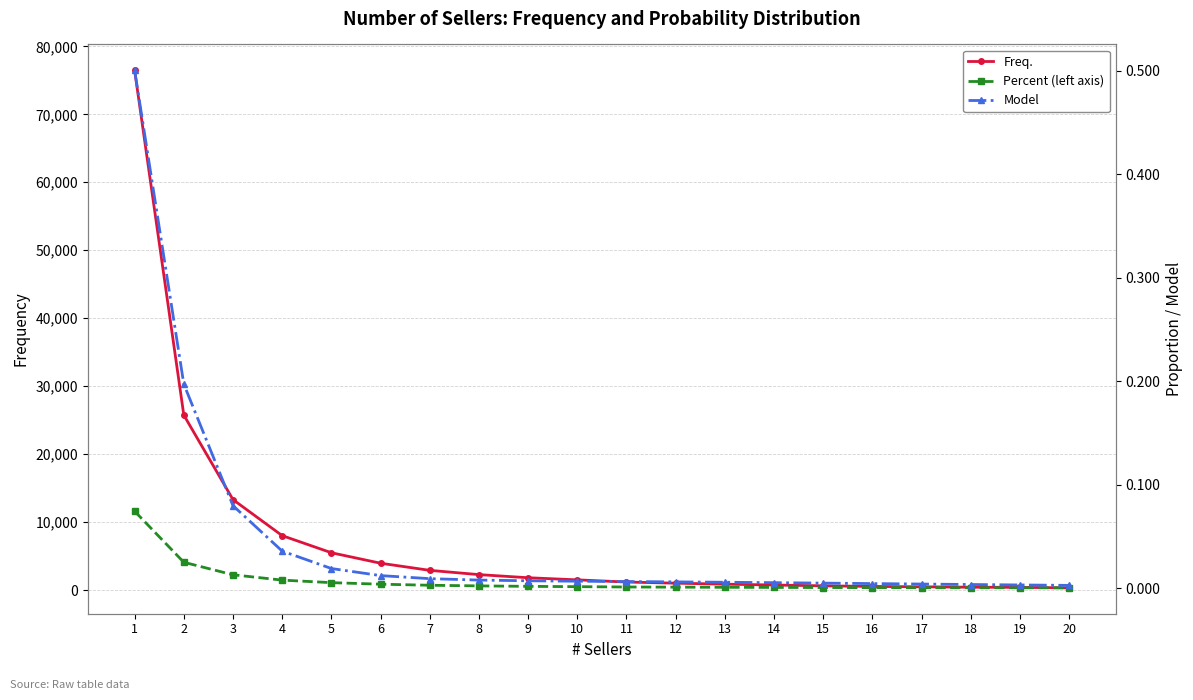

At which label does Model reach its minimum?

20